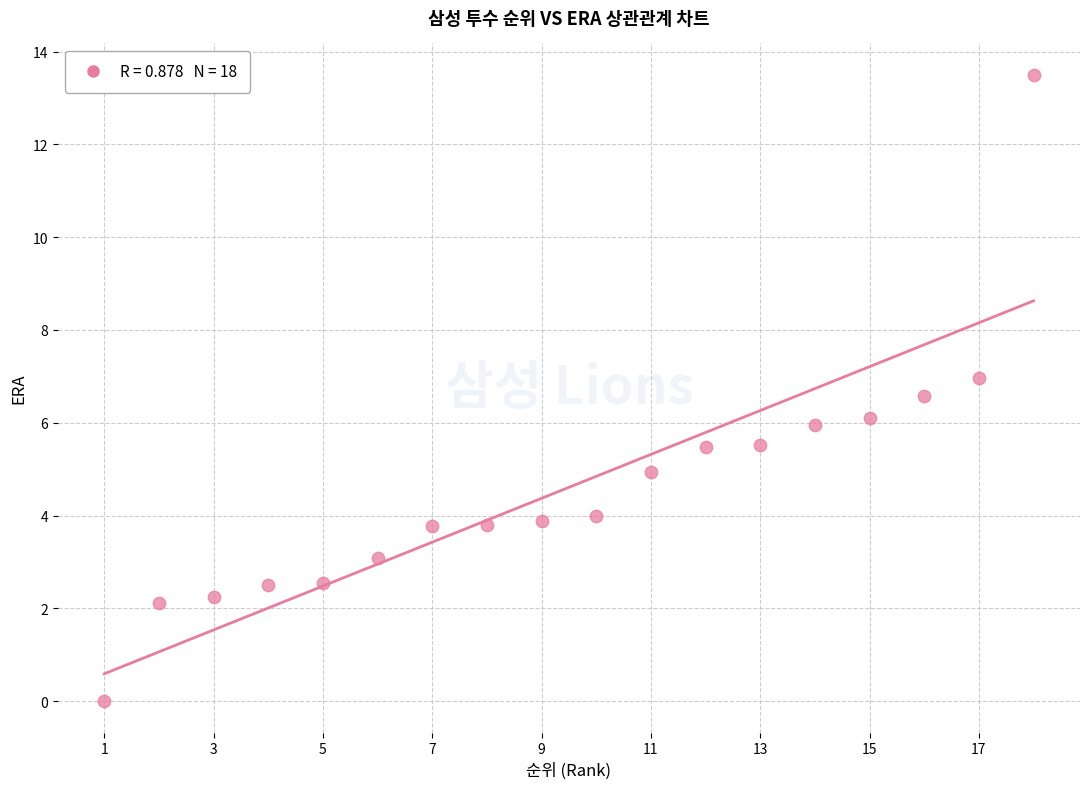

What is the range of X values (max minus min)?

17.0